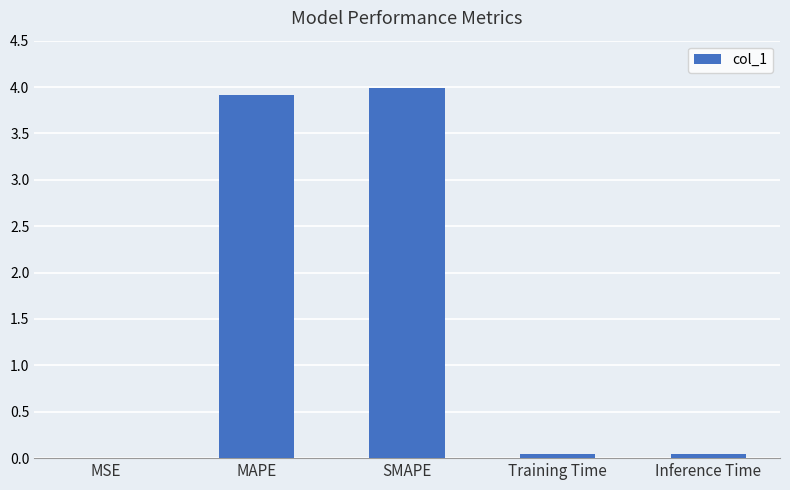

What is the average value?

1.6